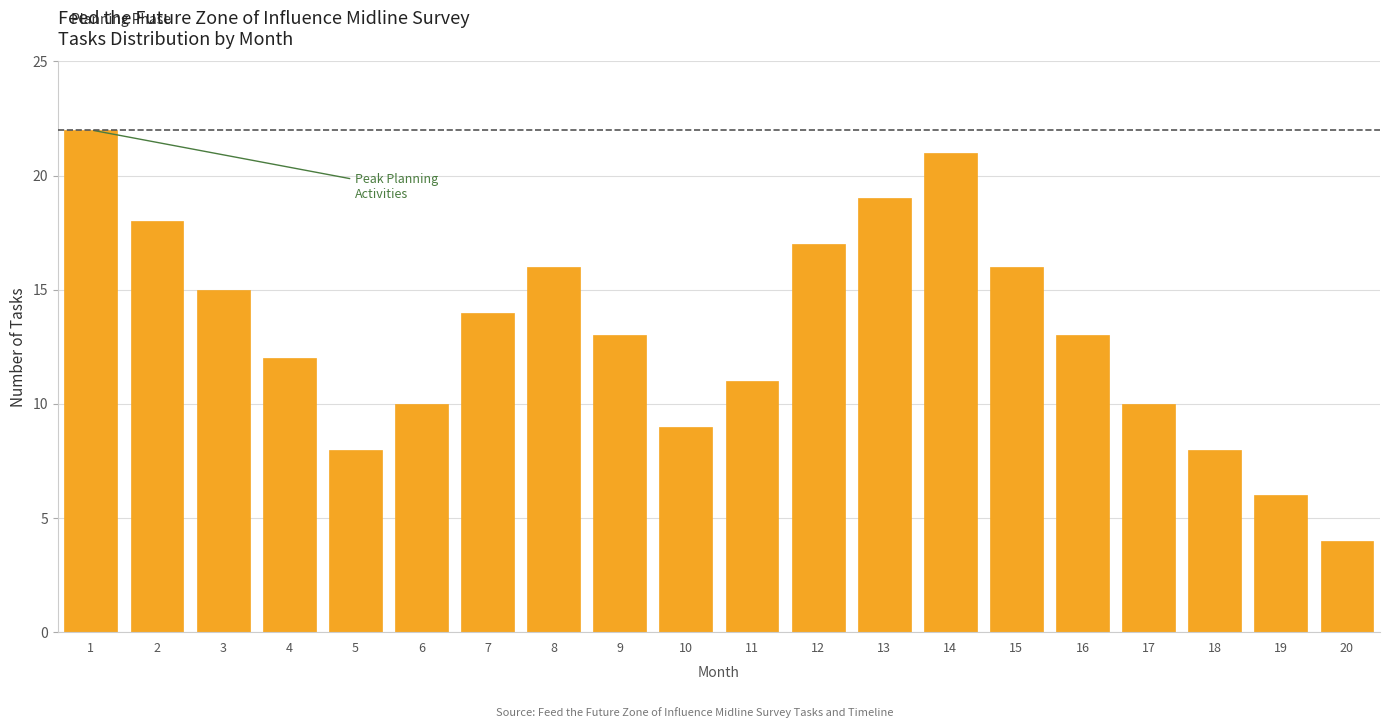

Reading left to right, what are all the values shown in this chart?

22	18	15	12	8	10	14	16	13	9	11	17	19	21	16	13	10	8	6	4